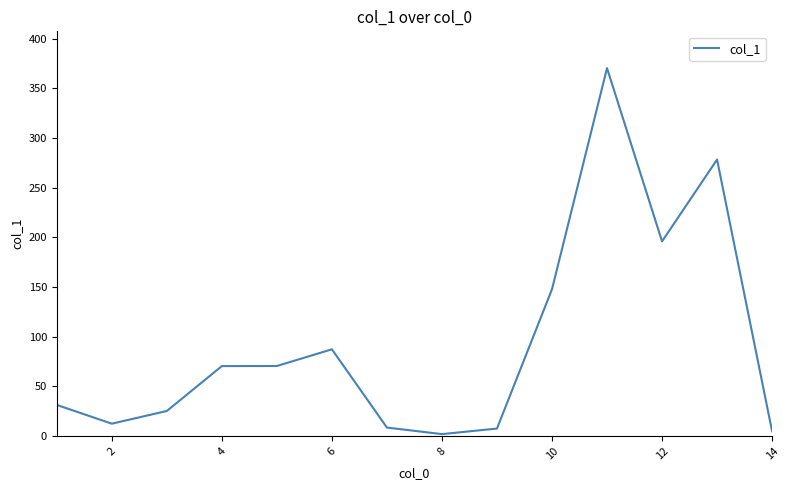

What is the maximum value shown in the chart?

370.4